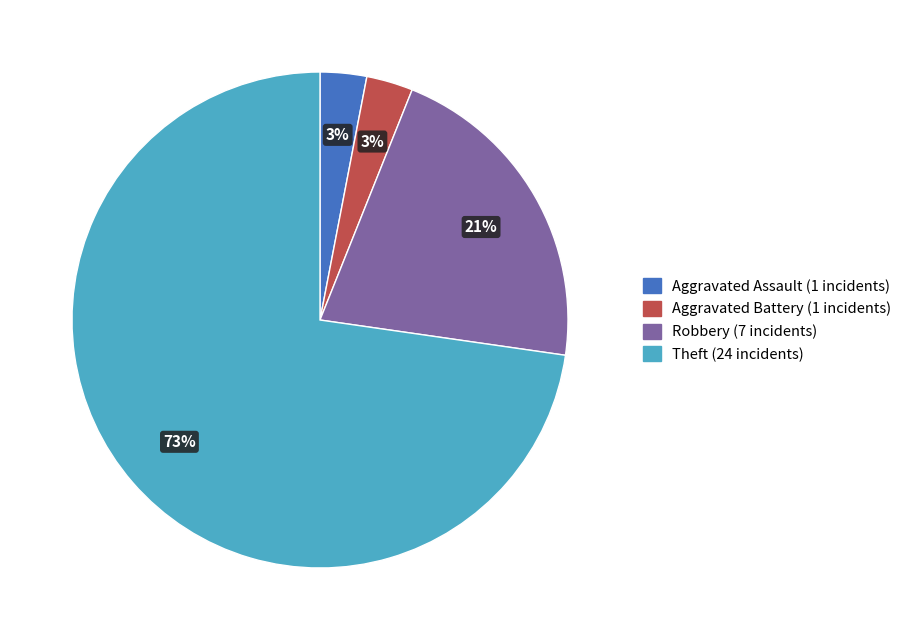

Is there a majority slice in this chart?

Yes